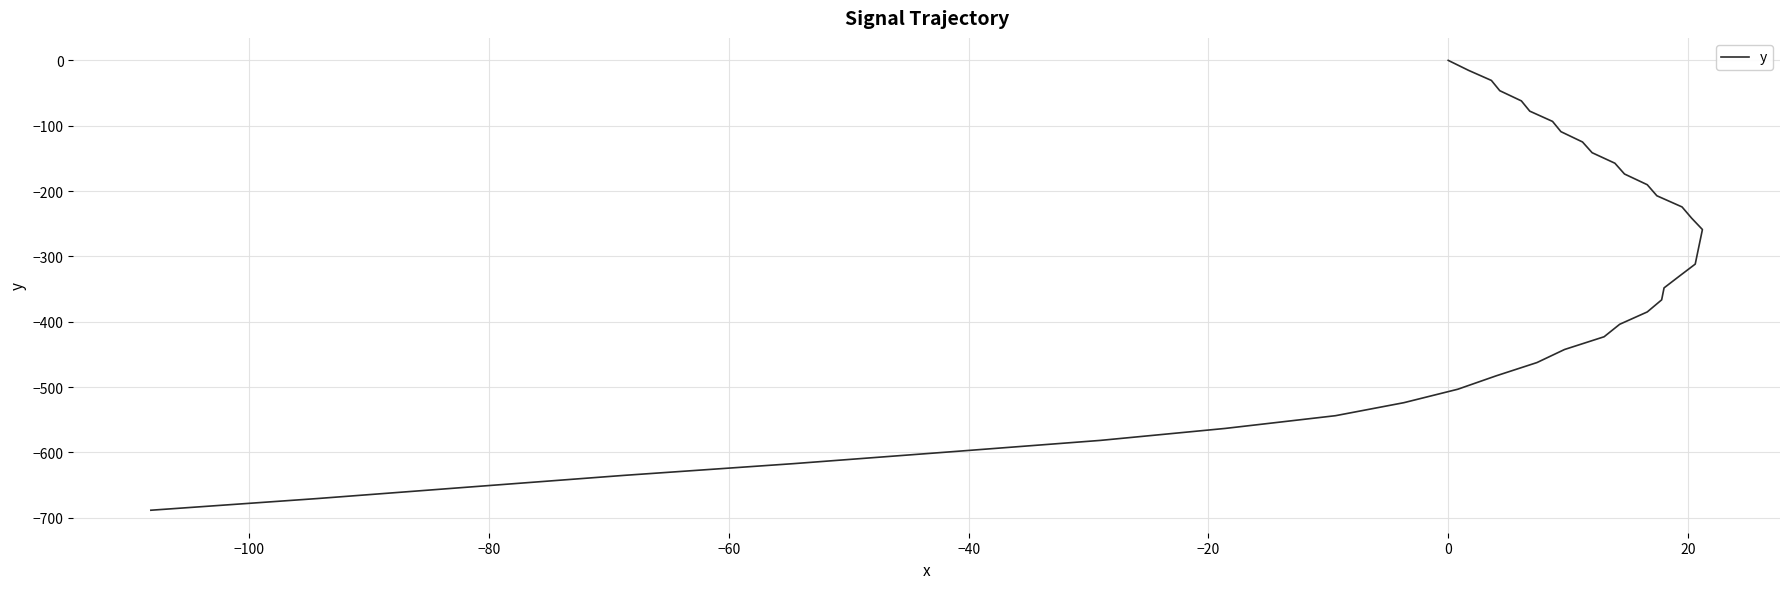

How many data points are above -311?

19